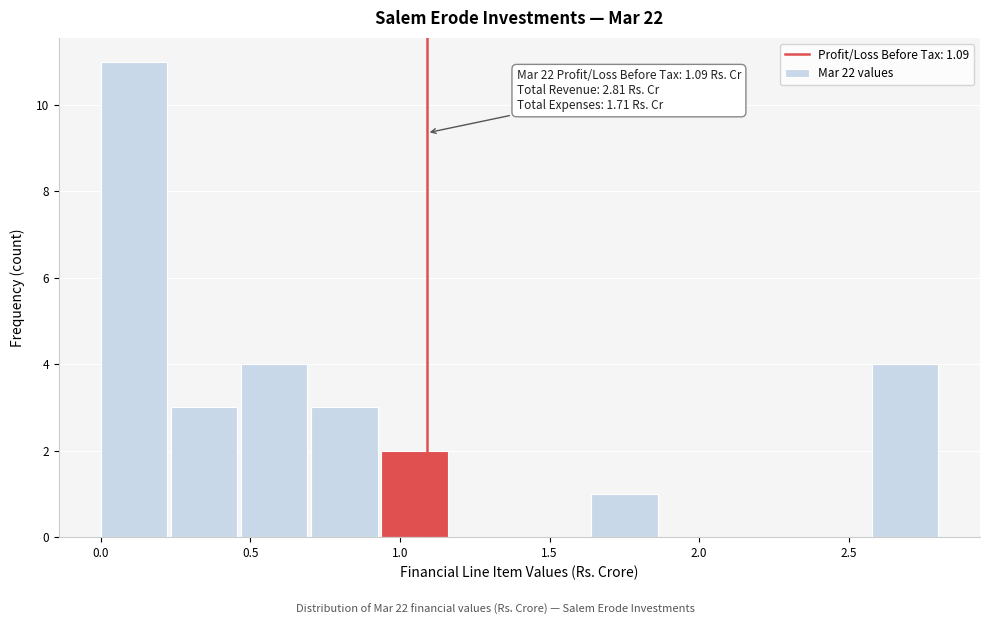

Which range on the x-axis has the tallest bar?

0.00 to 0.25